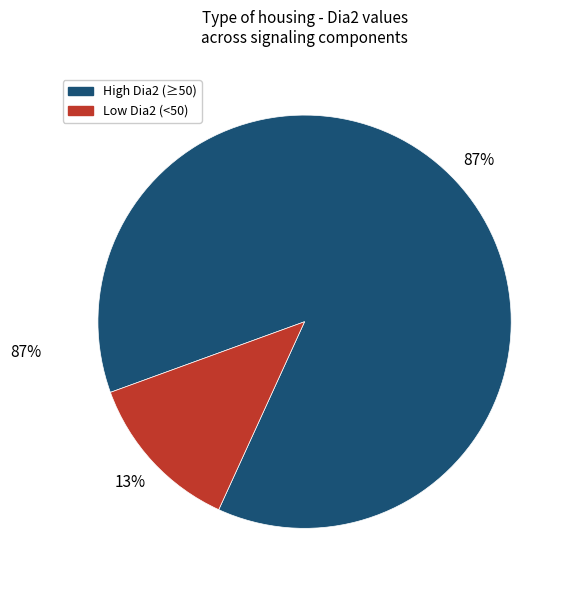

Count the number of slices in the pie.

2